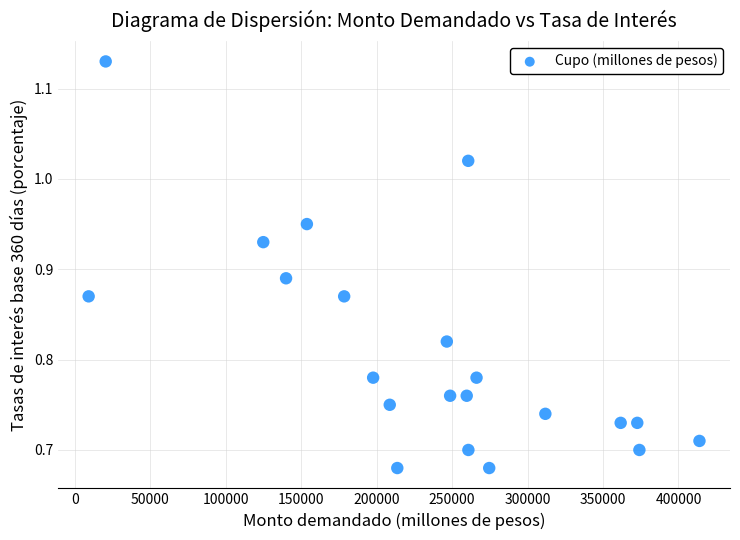

What is the range of X values (max minus min)?

404700.0